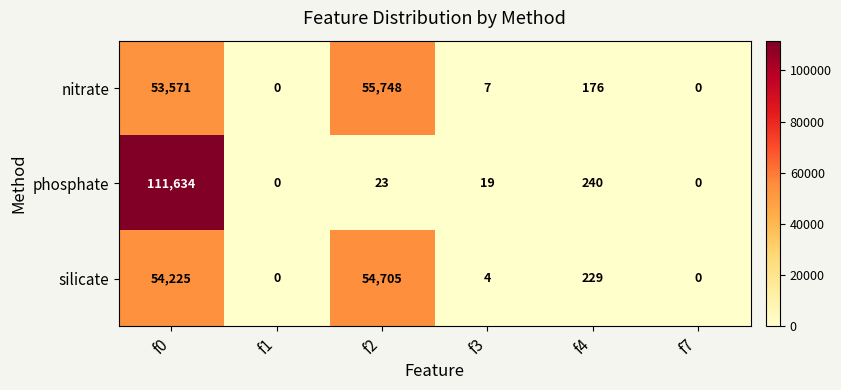

The nitrate series shows 93686 at f2. True or false?

False